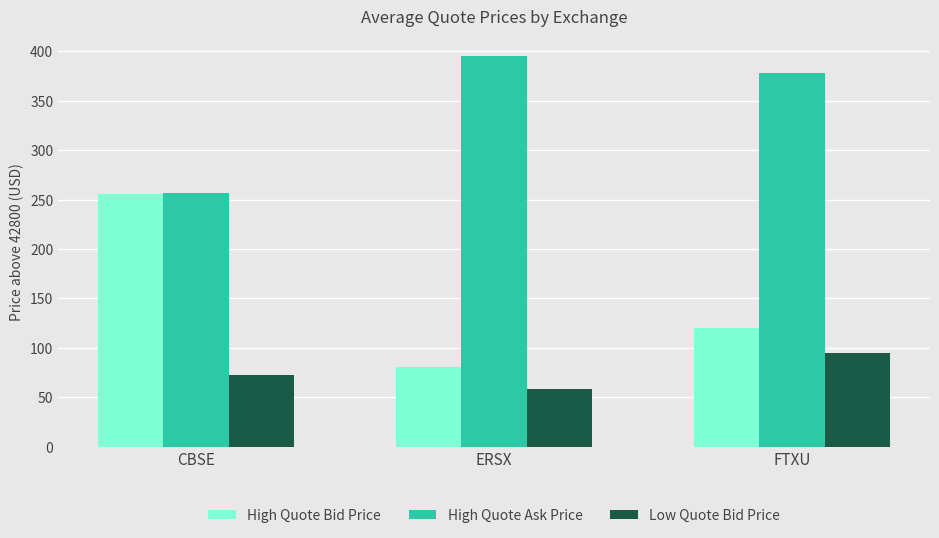

Read the High Quote Ask Price value at ERSX.

395.3